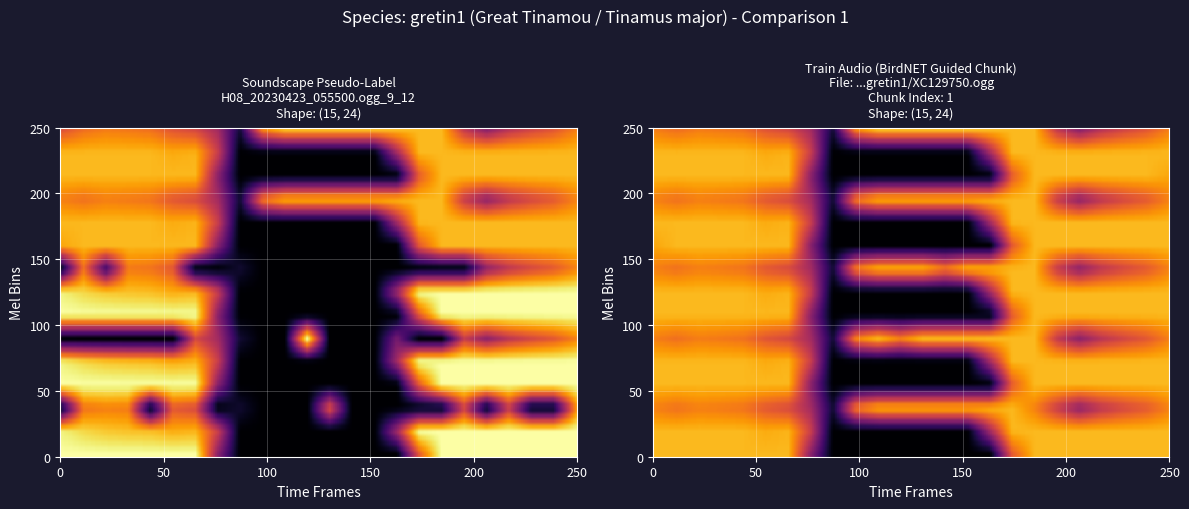

How many categories are shown in the chart?

24